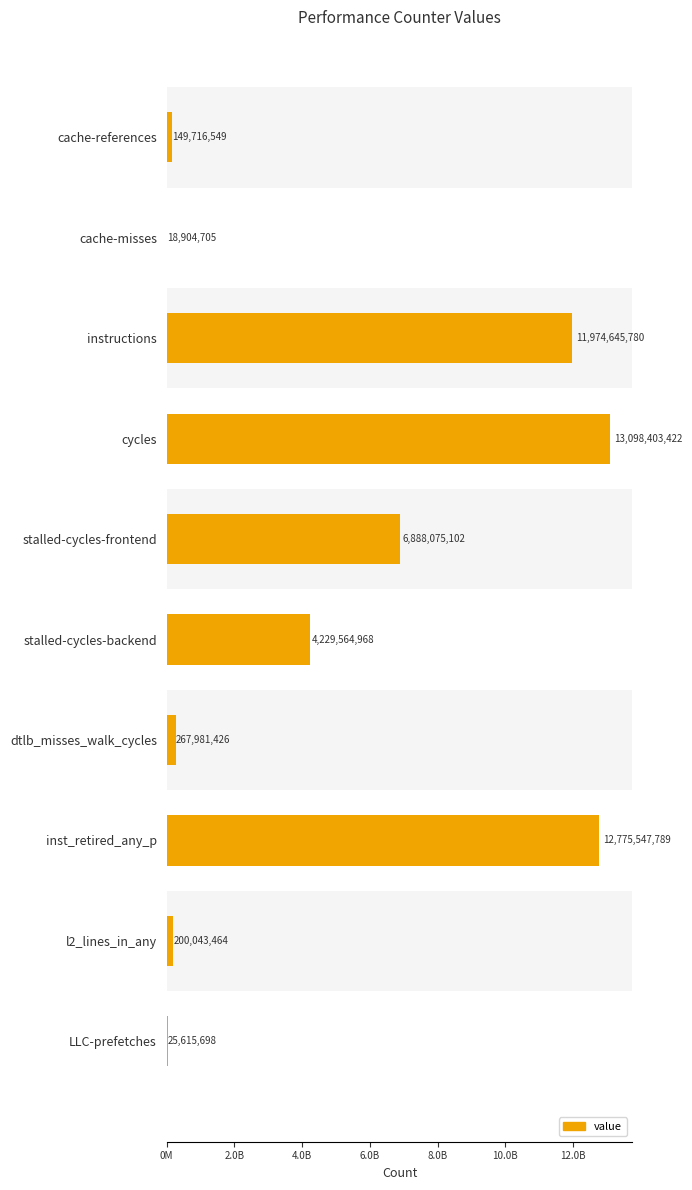

What is the average value?

4962849890